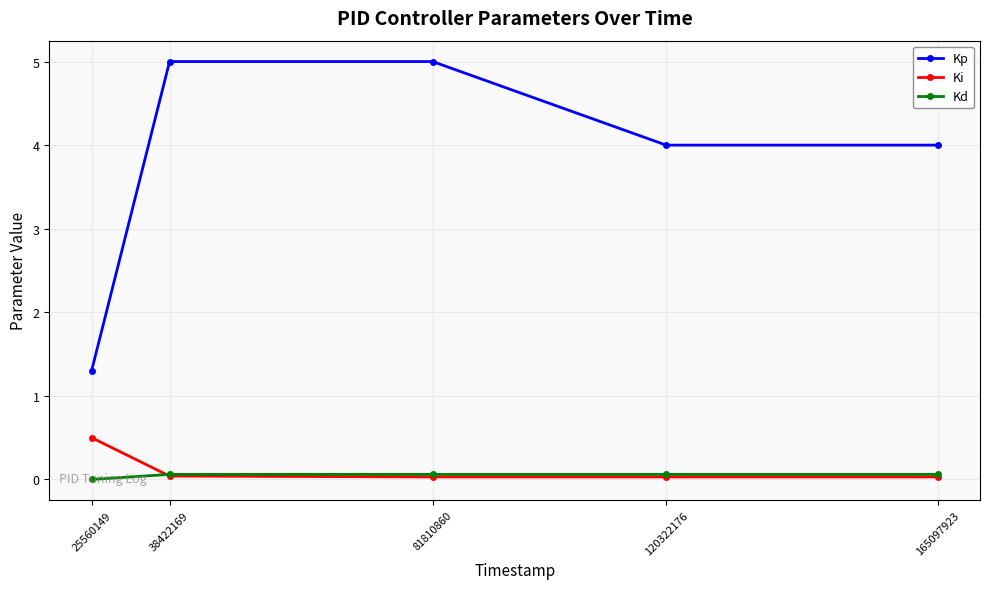

Which series has the widest spread of values?

Kp